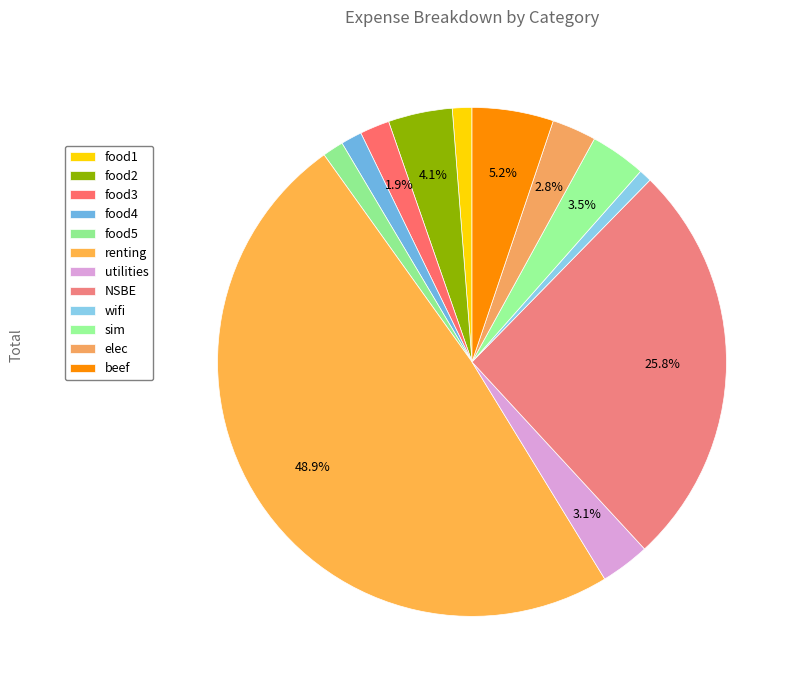

What is the ratio of the value at food2 to the value at elec?

1.4